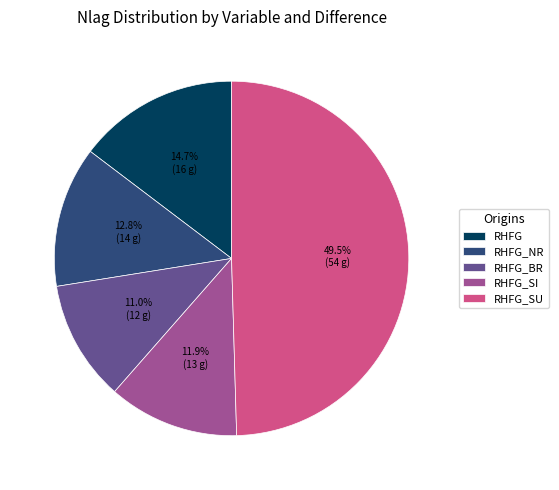

To the nearest percent, what is the average slice percentage?

20%